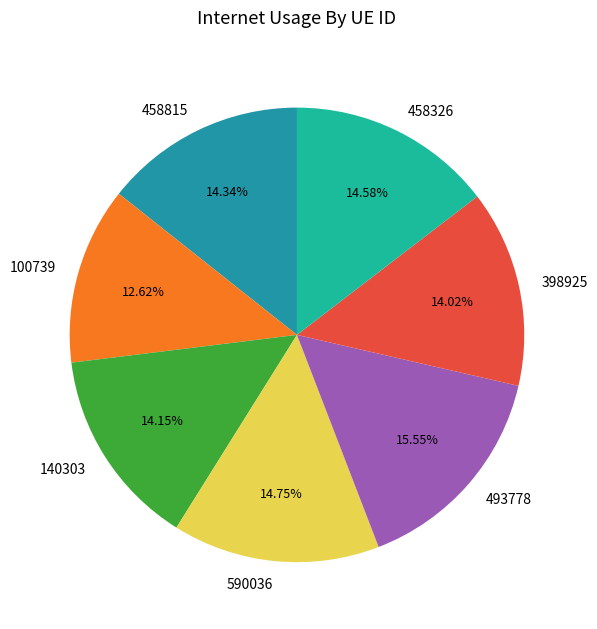

The 590036 slice represents 15% of the pie. True or false?

True